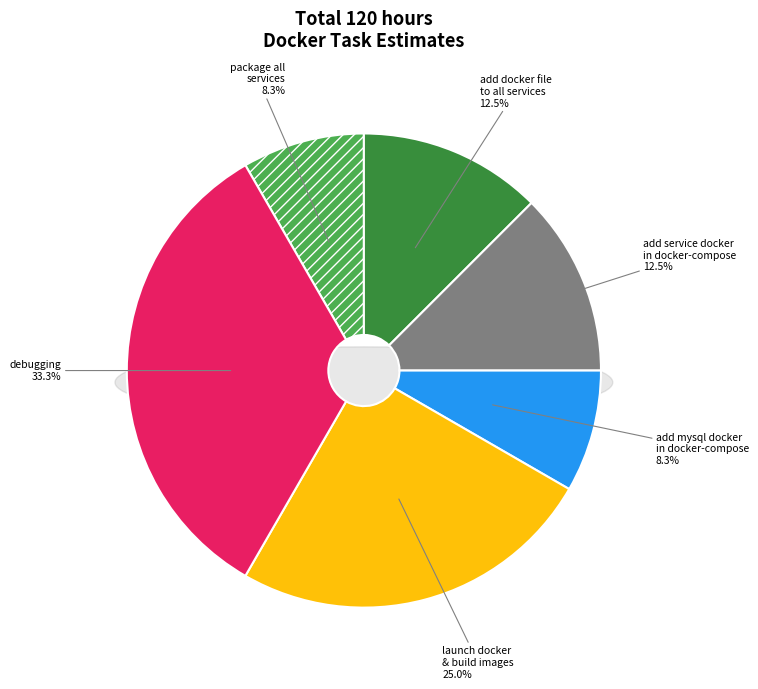

Is there any slice that represents more than half of the pie?

No